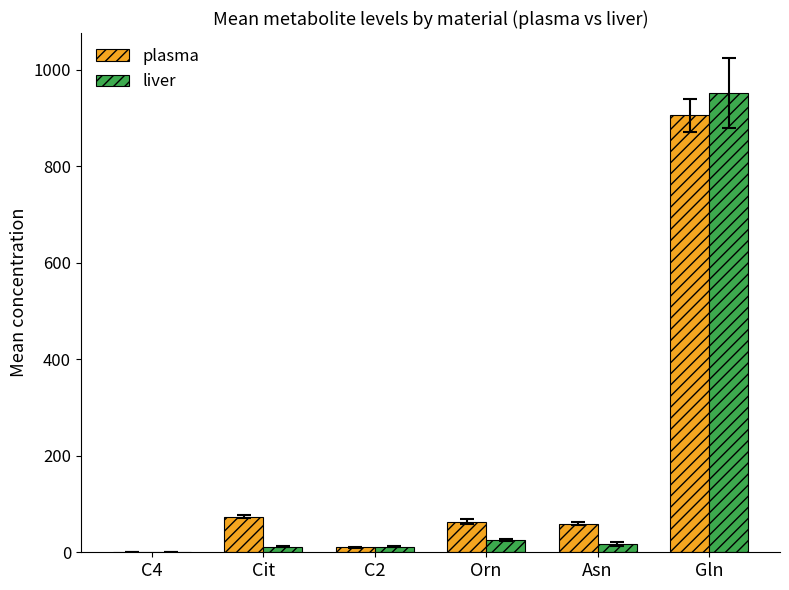

Are the bars horizontal?

No